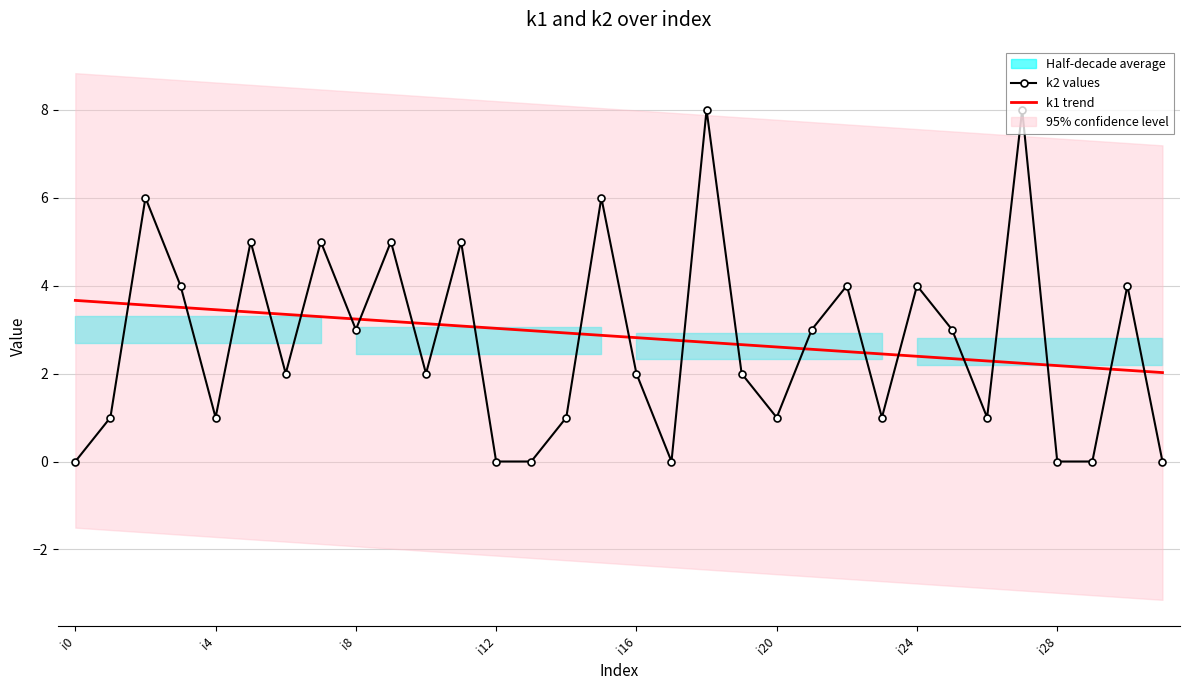

List the series in order of their overall mean, highest first.

k1 trend, k2 values